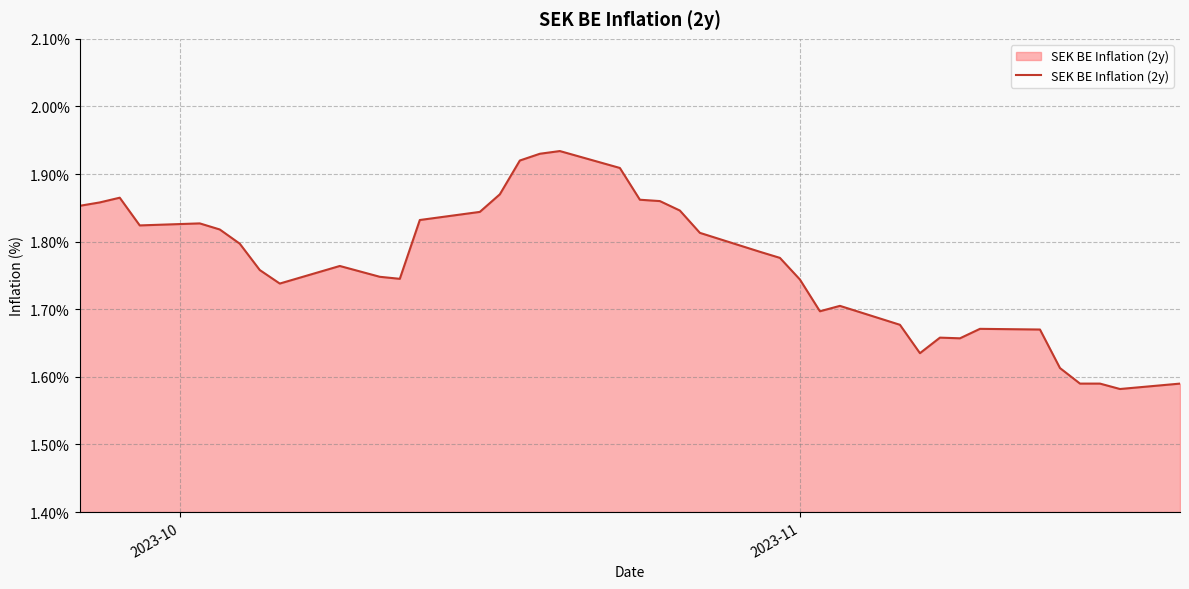

Does the chart have visible grid lines?

Yes